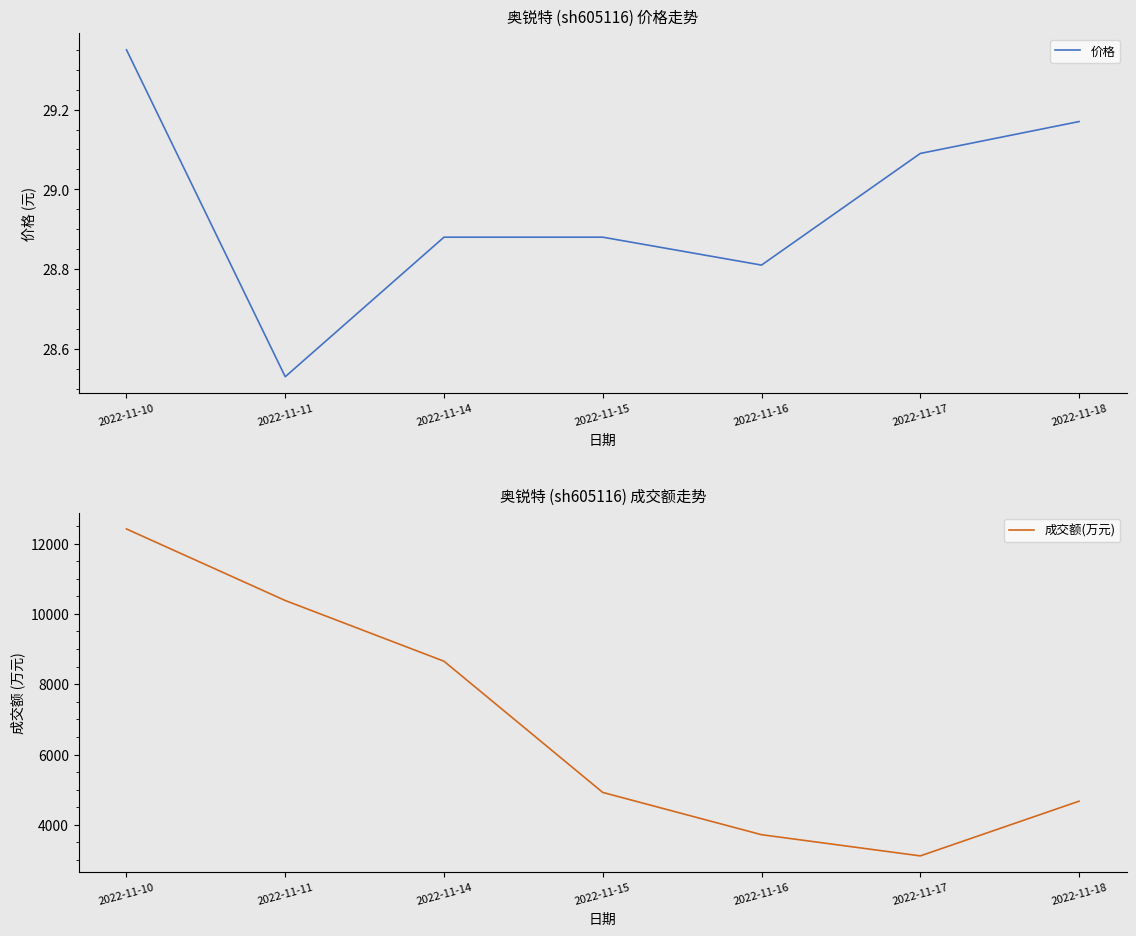

What is the sum of all 价格 values?

202.7